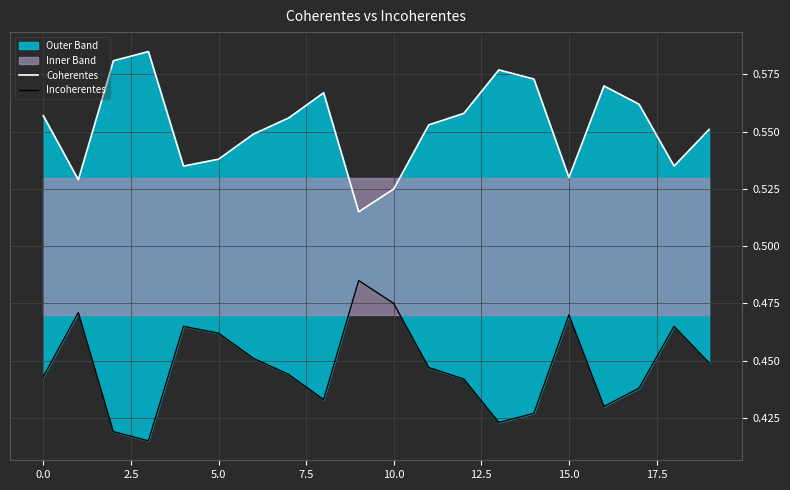

What is the total value across all series at 0.0?

1.0